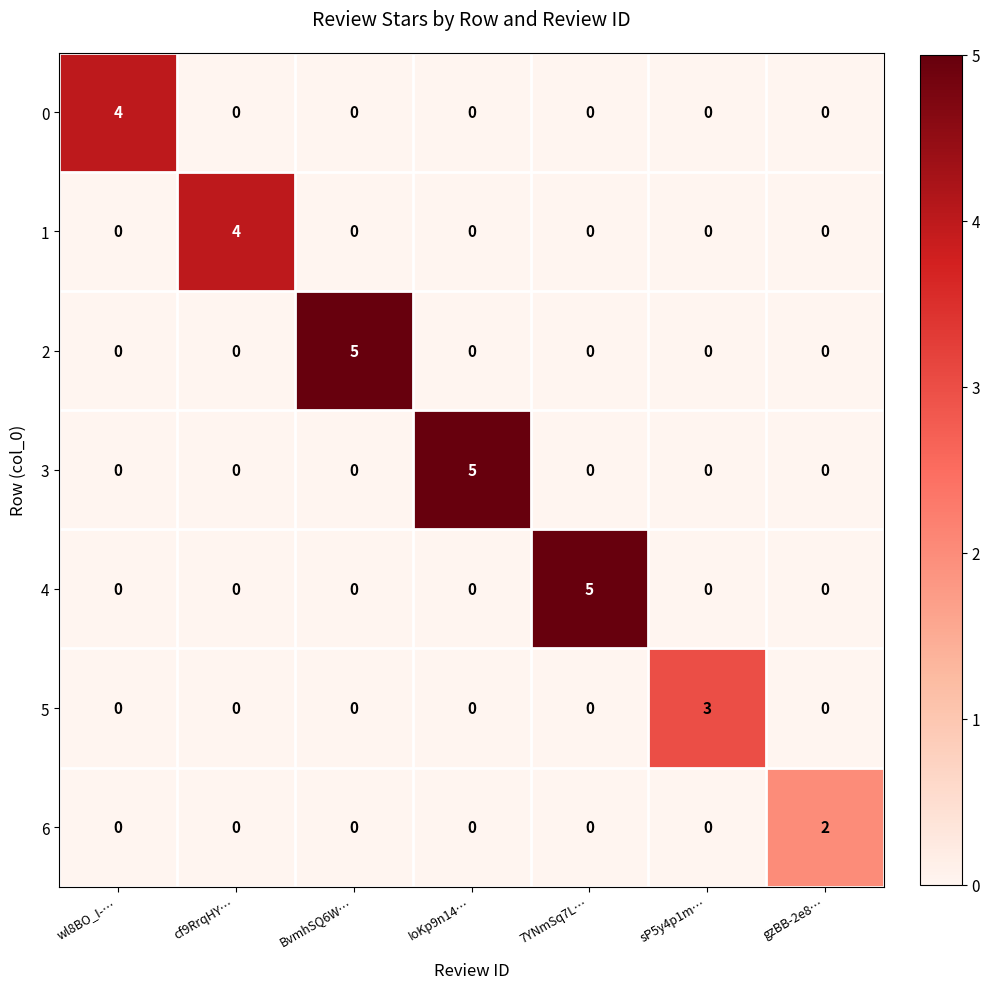

Which series changed the most between BvmhSQ6W… and sP5y4p1m…?

2